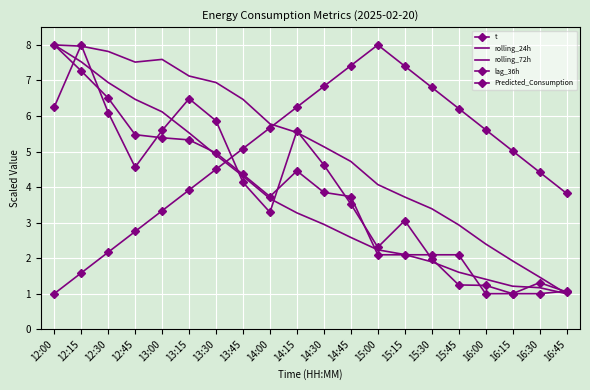

Which series has the largest total across all categories?

rolling_24h